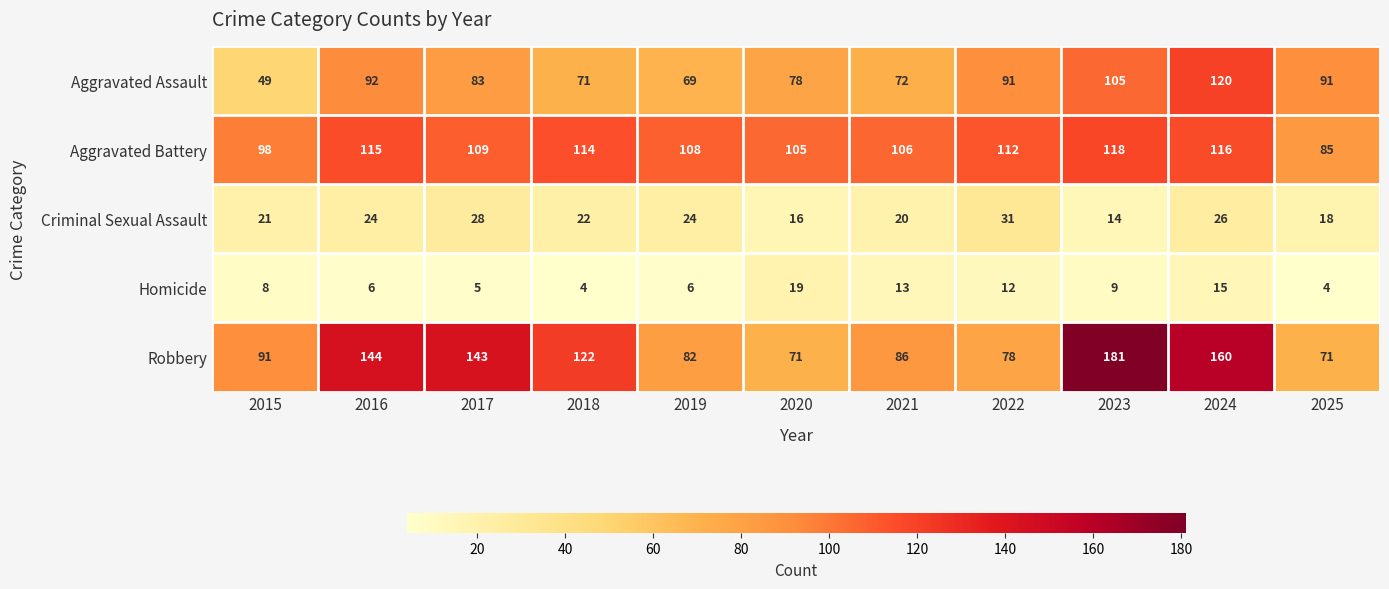

What is the difference between the second highest and second lowest values in the Homicide series?

11